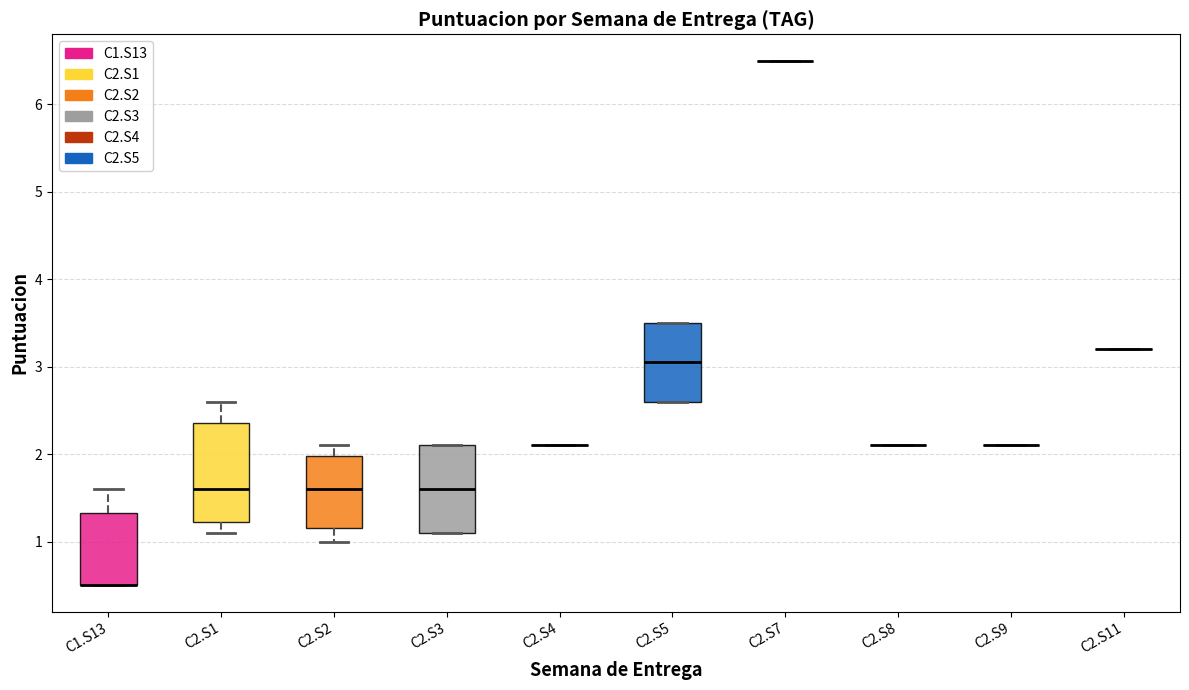

Comparing the boxes themselves (not the whiskers), which one is the tallest?

C2.S1